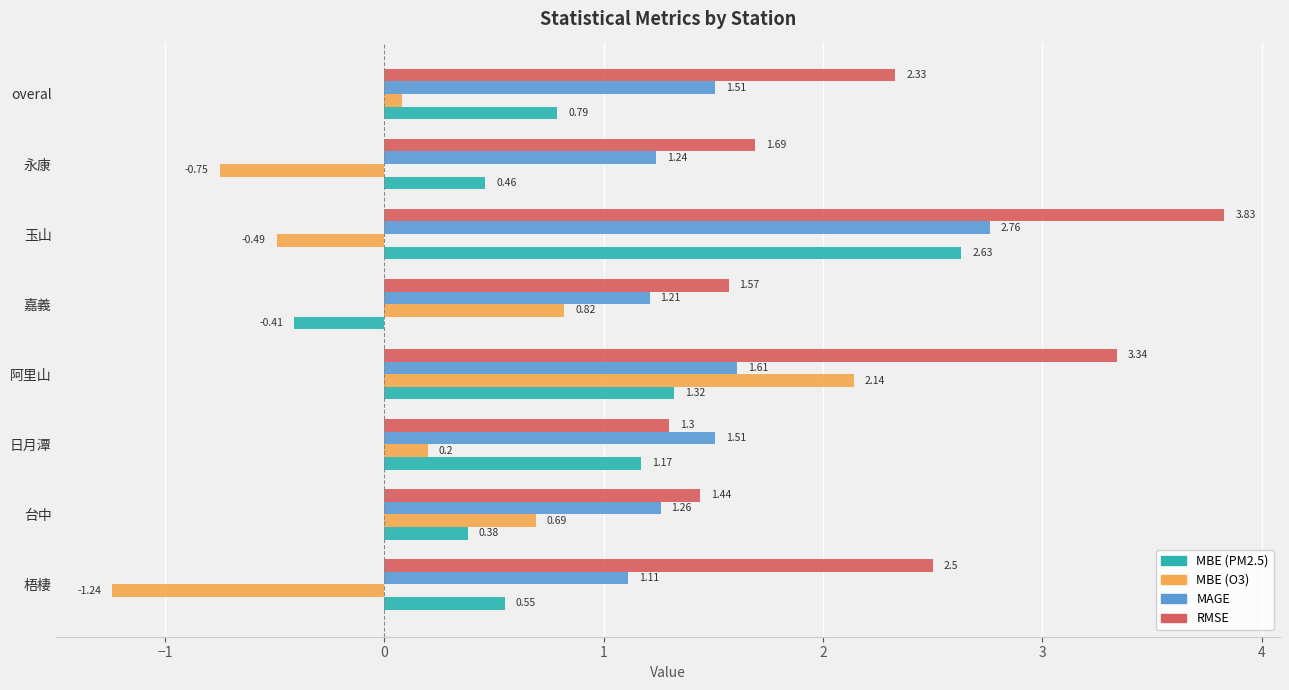

What is the spread (max minus min) of values at 嘉義?

2.0